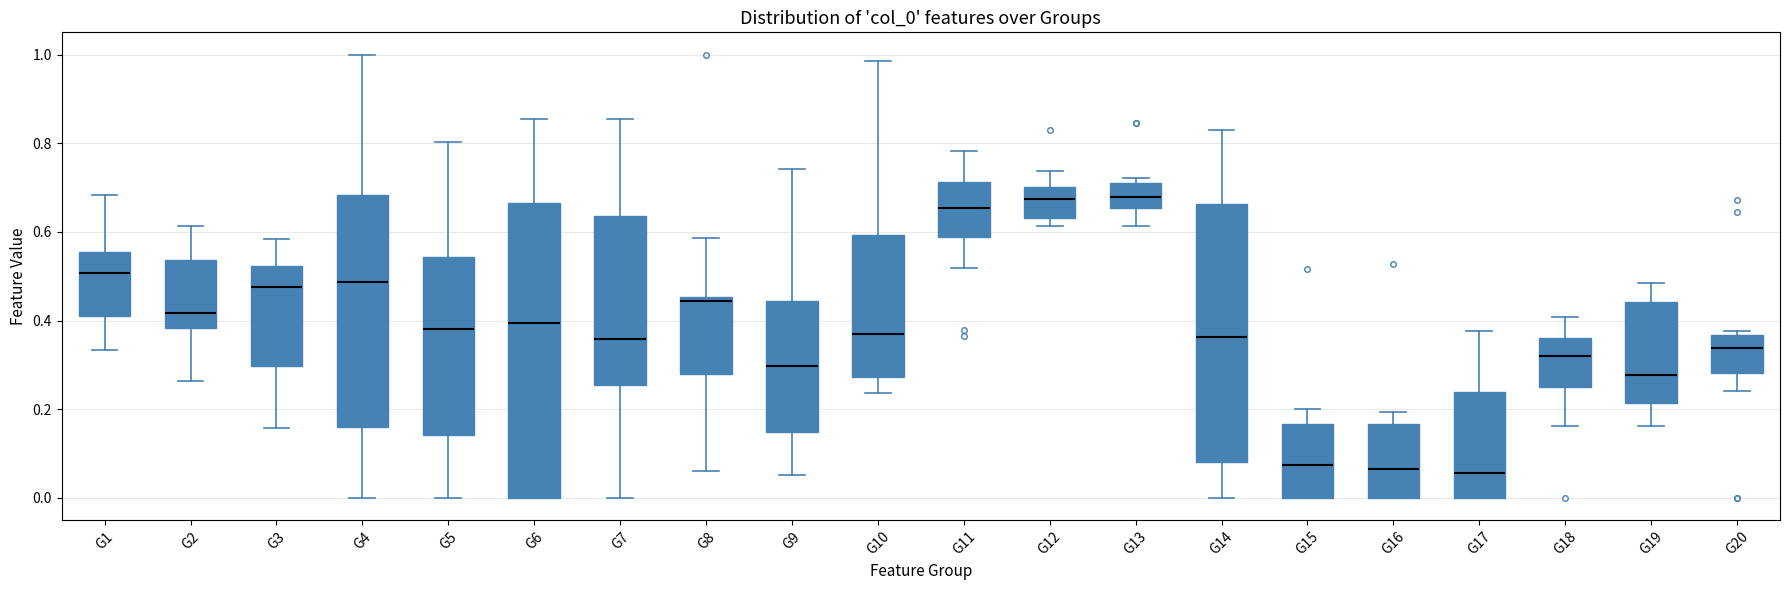

Reading left to right, transcribe this box plot: for each box, give where its median line is, the range the box spans, and where its two whiskers end, as read against the y-axis. The values are not printed on the chart, so give them approximately, as read against the axis.

G1: median 0.50, box 0.42 to 0.56, whiskers 0.34 to 0.68
G2: median 0.42, box 0.38 to 0.54, whiskers 0.26 to 0.62
G3: median 0.48, box 0.30 to 0.52, whiskers 0.16 to 0.58
G4: median 0.48, box 0.16 to 0.68, whiskers 0.00 to 1.00
G5: median 0.38, box 0.14 to 0.54, whiskers 0.00 to 0.80
G6: median 0.40, box 0.00 to 0.66, whiskers 0.00 to 0.86
G7: median 0.36, box 0.26 to 0.64, whiskers 0.00 to 0.86
G8: median 0.44, box 0.28 to 0.46, whiskers 0.06 to 0.58
G9: median 0.30, box 0.14 to 0.44, whiskers 0.06 to 0.74
G10: median 0.38, box 0.28 to 0.60, whiskers 0.24 to 0.98
G11: median 0.66, box 0.58 to 0.72, whiskers 0.52 to 0.78
G12: median 0.68, box 0.64 to 0.70, whiskers 0.62 to 0.74
G13: median 0.68, box 0.66 to 0.72, whiskers 0.62 to 0.72 (just above the box's upper edge)
G14: median 0.36, box 0.08 to 0.66, whiskers 0.00 to 0.82
G15: median 0.08, box 0.00 to 0.16, whiskers 0.00 to 0.20
G16: median 0.06, box 0.00 to 0.16, whiskers 0.00 to 0.20
G17: median 0.06, box 0.00 to 0.24, whiskers 0.00 to 0.38
G18: median 0.32, box 0.24 to 0.36, whiskers 0.16 to 0.40
G19: median 0.28, box 0.22 to 0.44, whiskers 0.16 to 0.48
G20: median 0.34, box 0.28 to 0.36, whiskers 0.24 to 0.38